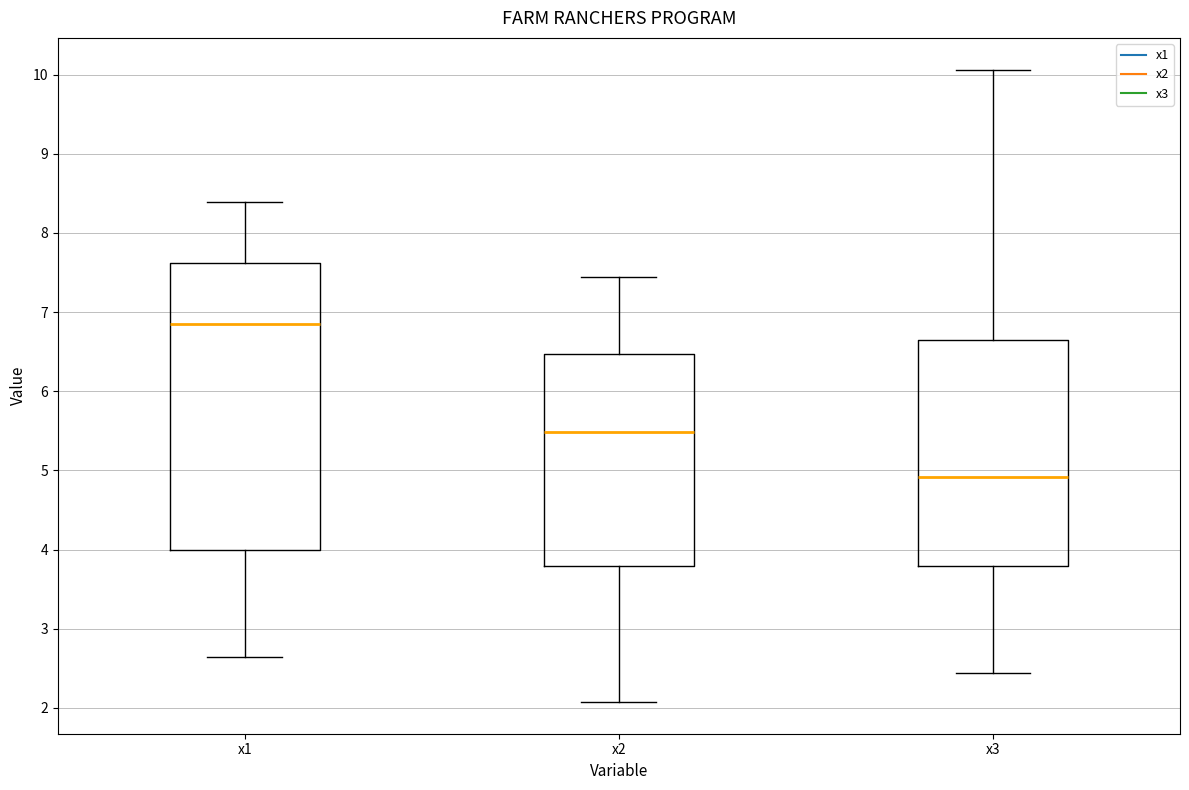

Which box has the lowest median line?

x3